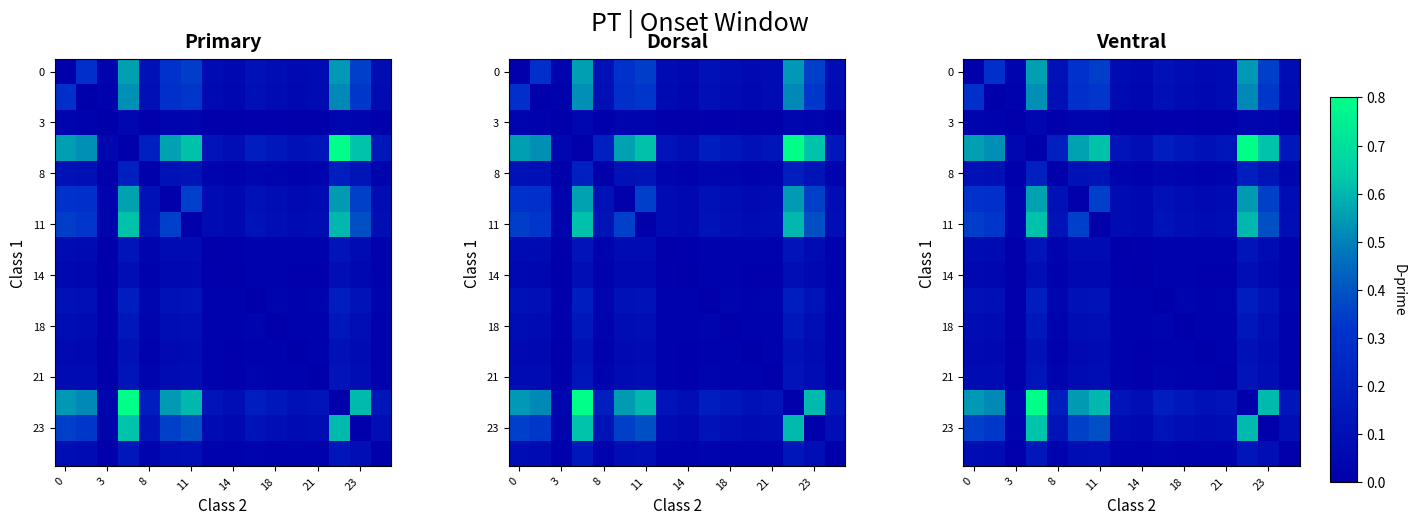

What is the spread (max minus min) of values at 9?

0.2